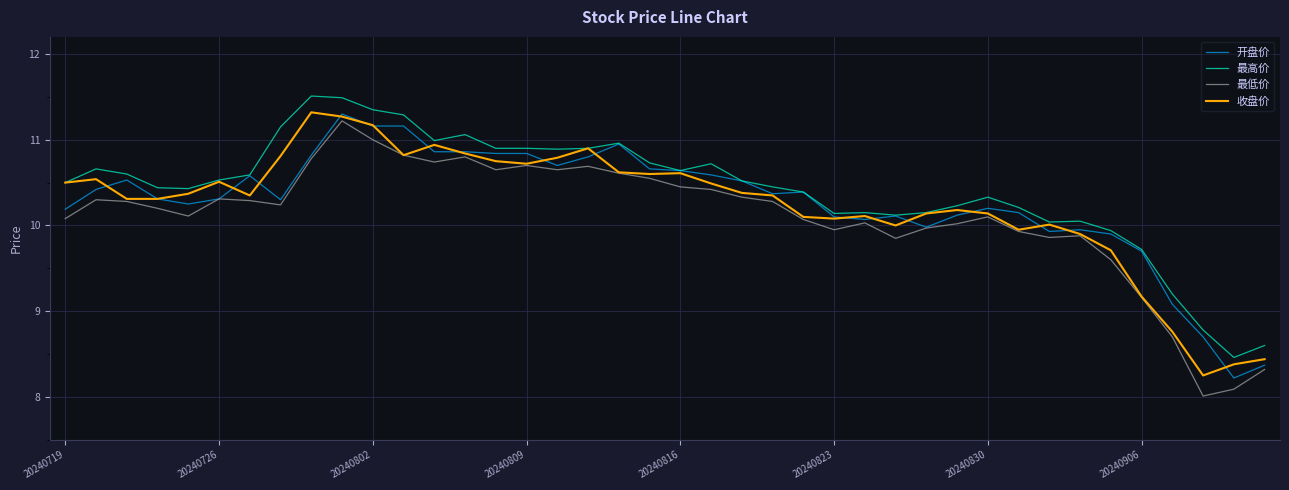

What is the minimum value shown in the chart?

8.0